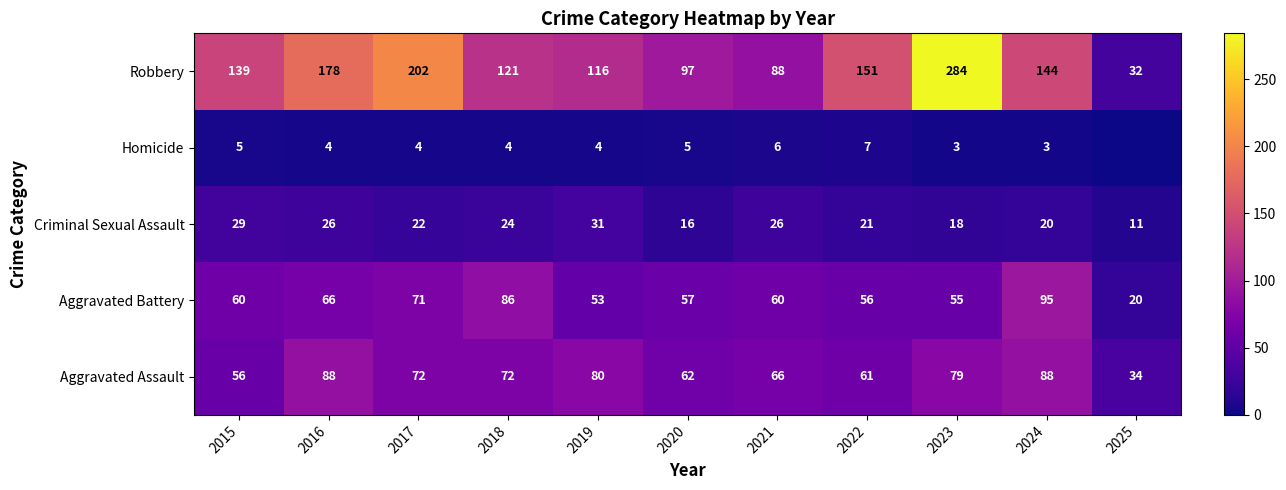

Between 2021 and 2017, which is larger?

2017